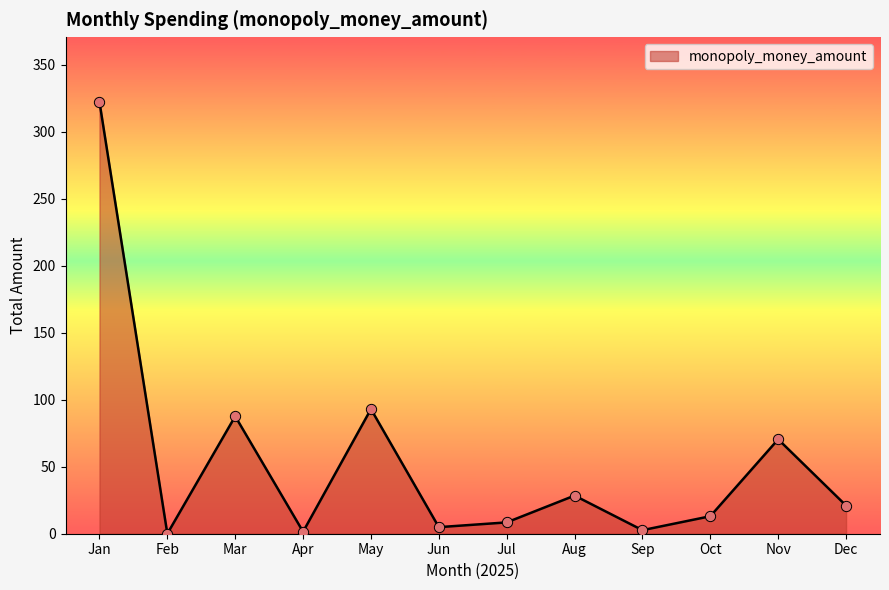

Between Aug and Jul, which is larger?

Aug